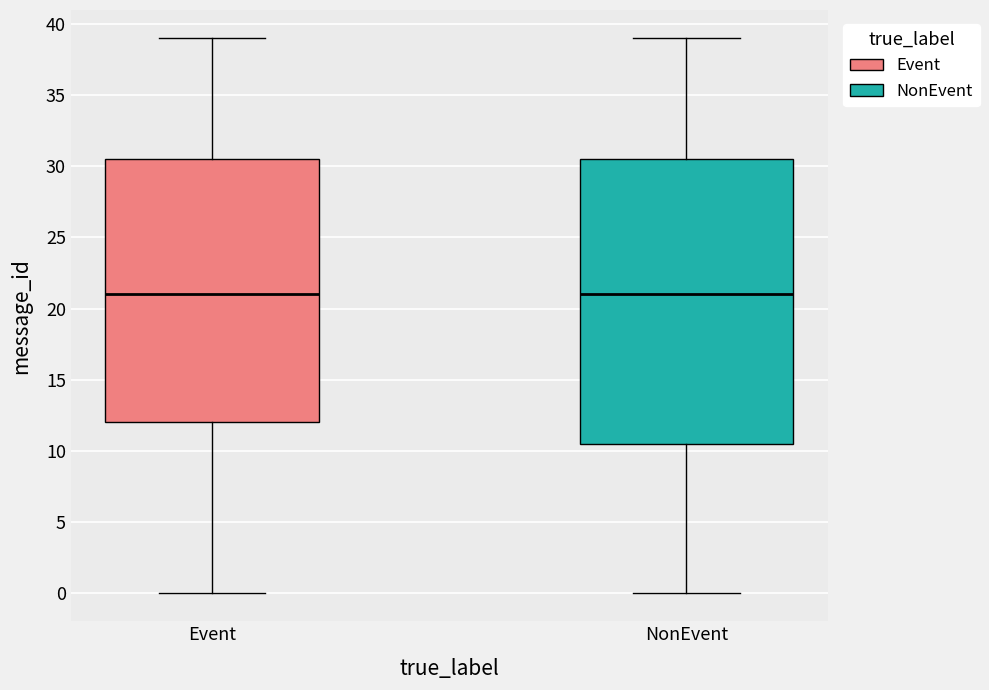

Where is the lower edge of the box for Event on the y-axis? The values are not printed on the chart, so give them approximately, as read against the axis.

12.0